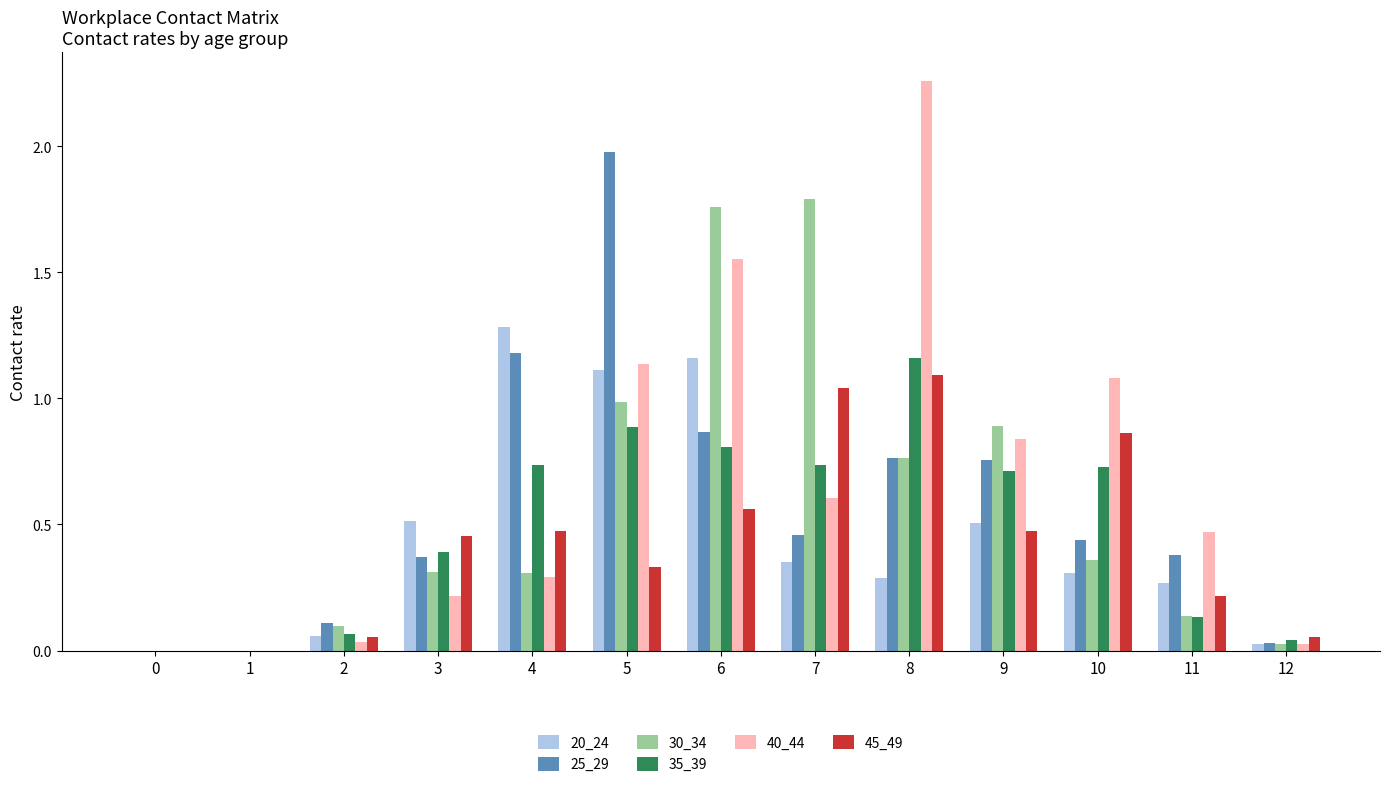

Which category has the highest value across all series?

8